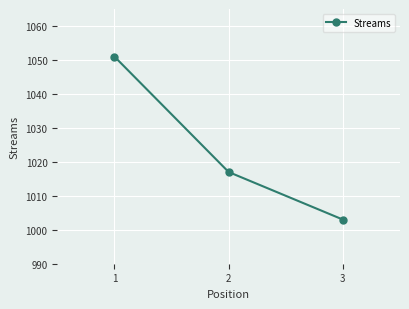

What is the minimum value shown in the chart?

1003